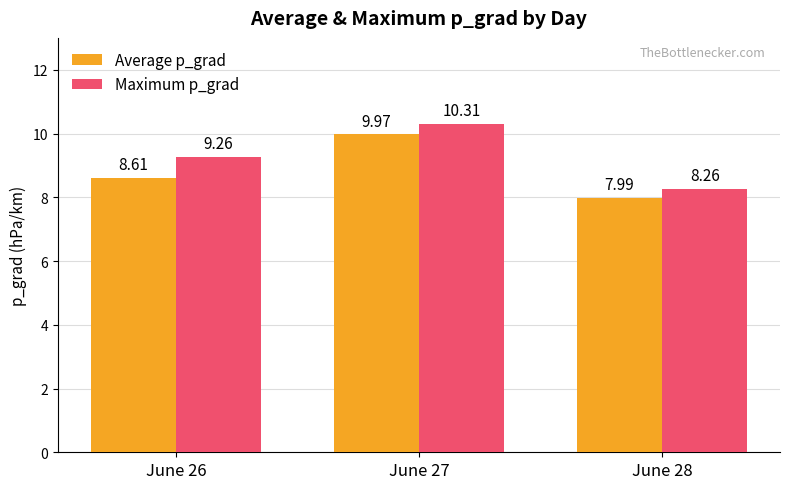

What are all the series names shown in the legend?

Average p_grad, Maximum p_grad